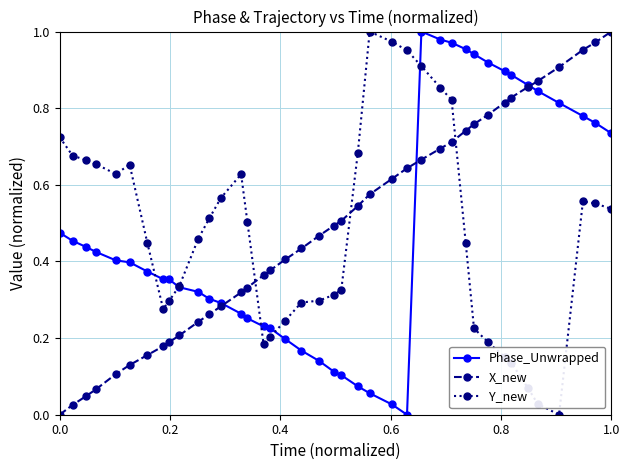

True or false: Phase_Unwrapped has more than 0 points higher than both neighbors.

True